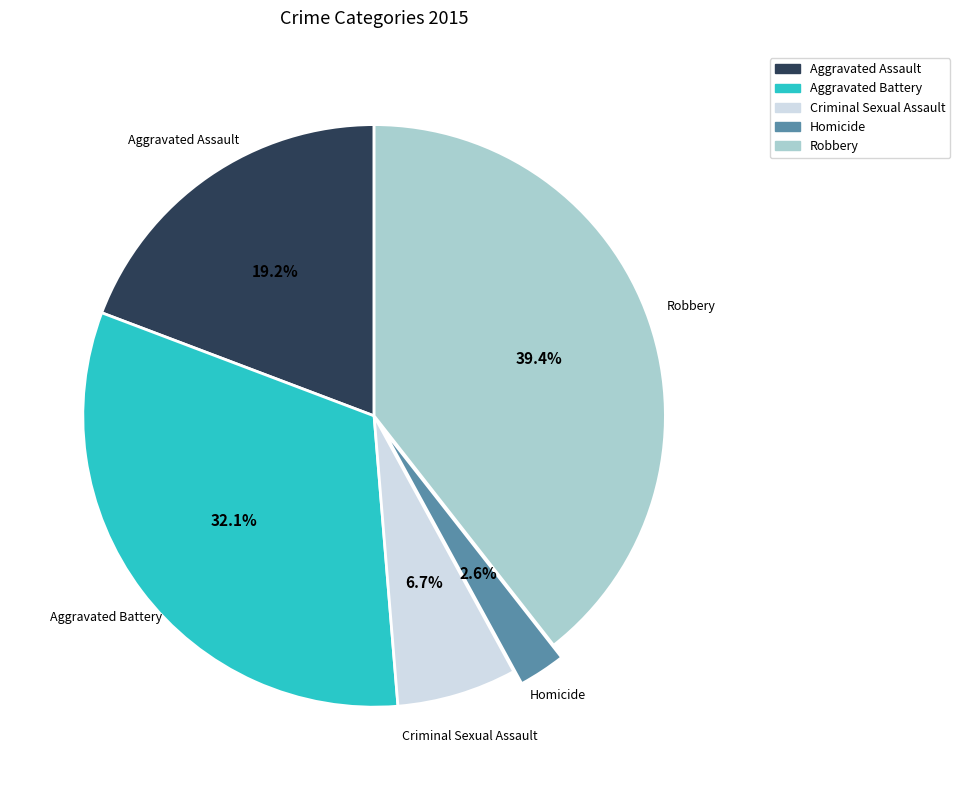

How many segments does this pie chart have?

5